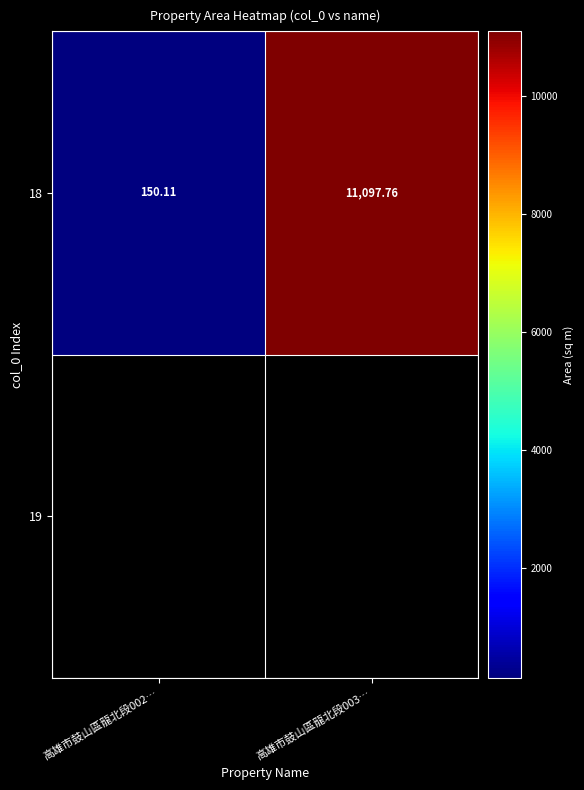

Reading left to right, list all the values displayed in this chart.

150.1	11097.8